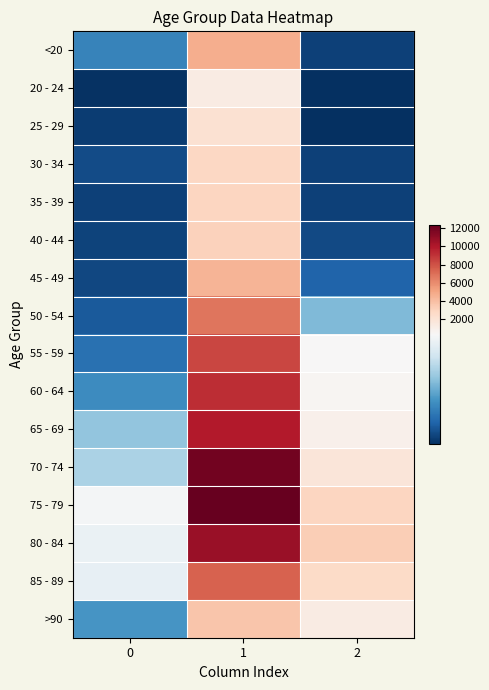

Which label corresponds to the largest value in the chart?

1